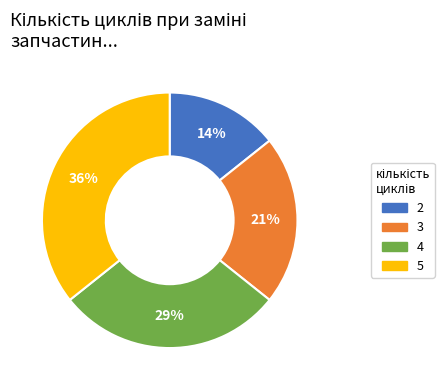

Does 3 account for over 50% of the chart?

No